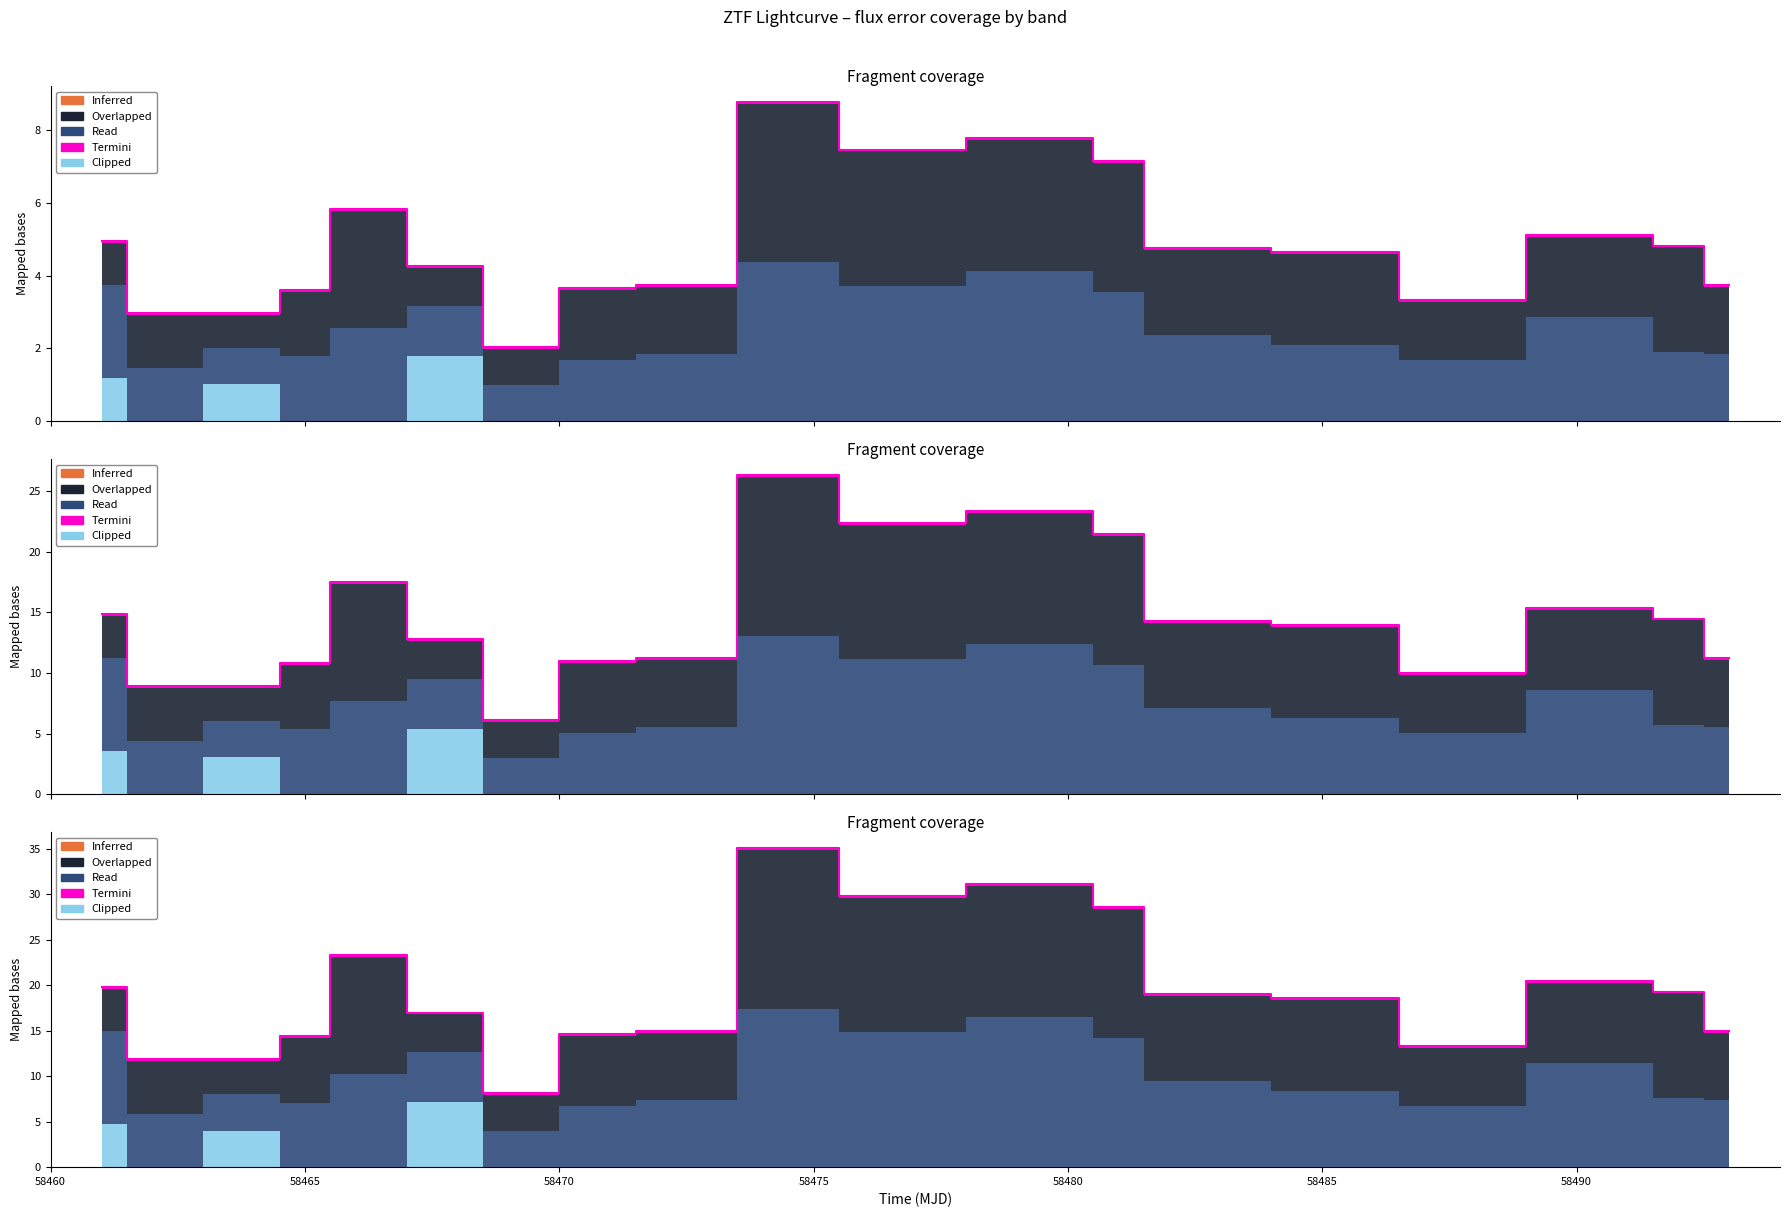

The Clipped series shows 0.0 at 9. True or false?

True